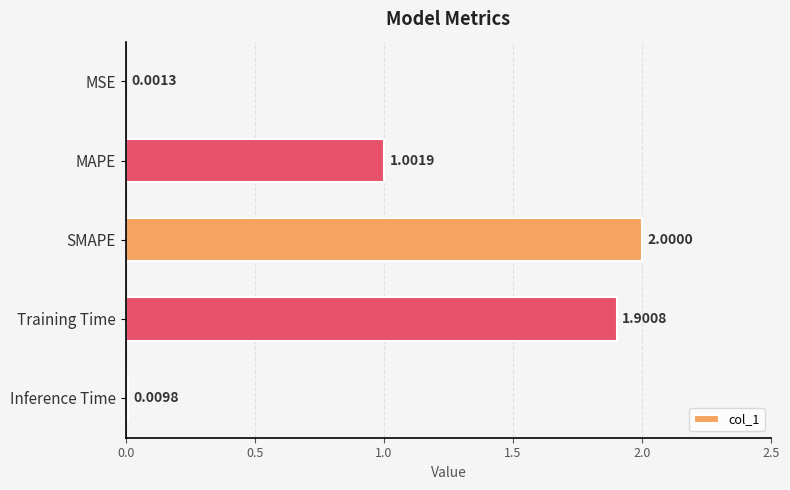

Which label corresponds to the largest value in the chart?

SMAPE